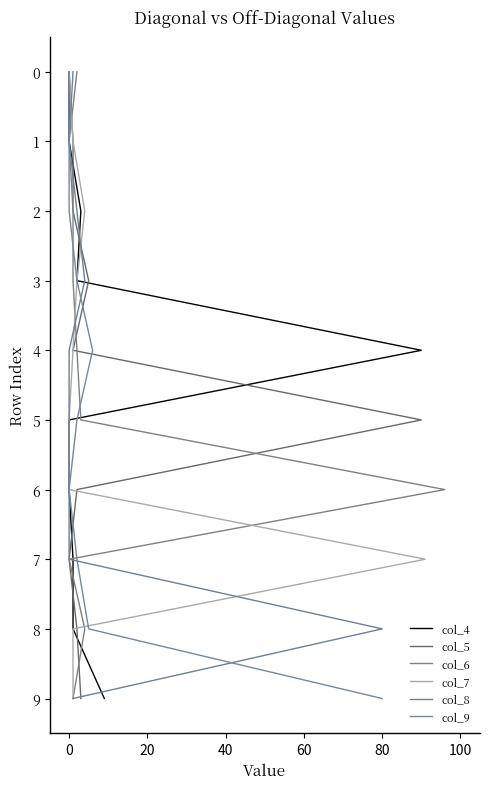

True or false: col_8 and col_5 intersect in this chart.

False